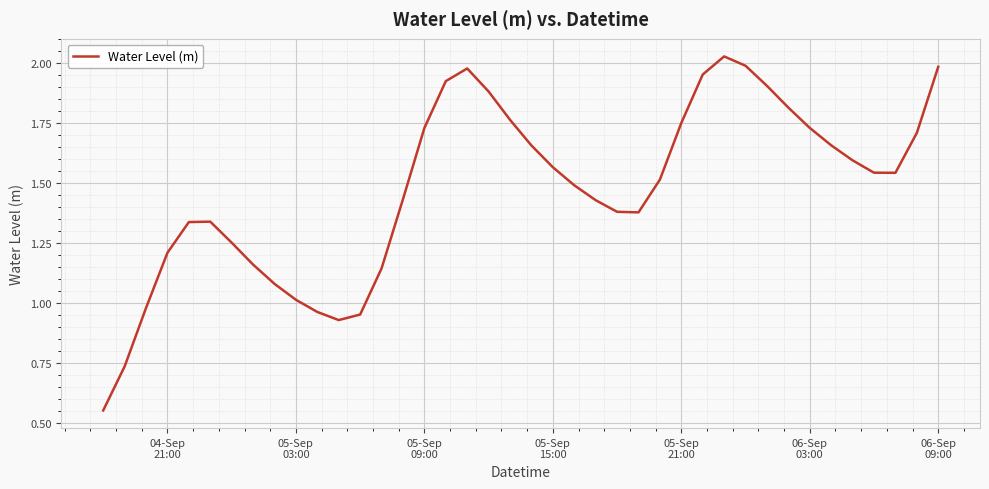

True or false: there are more than 1 points higher than both neighbors.

True